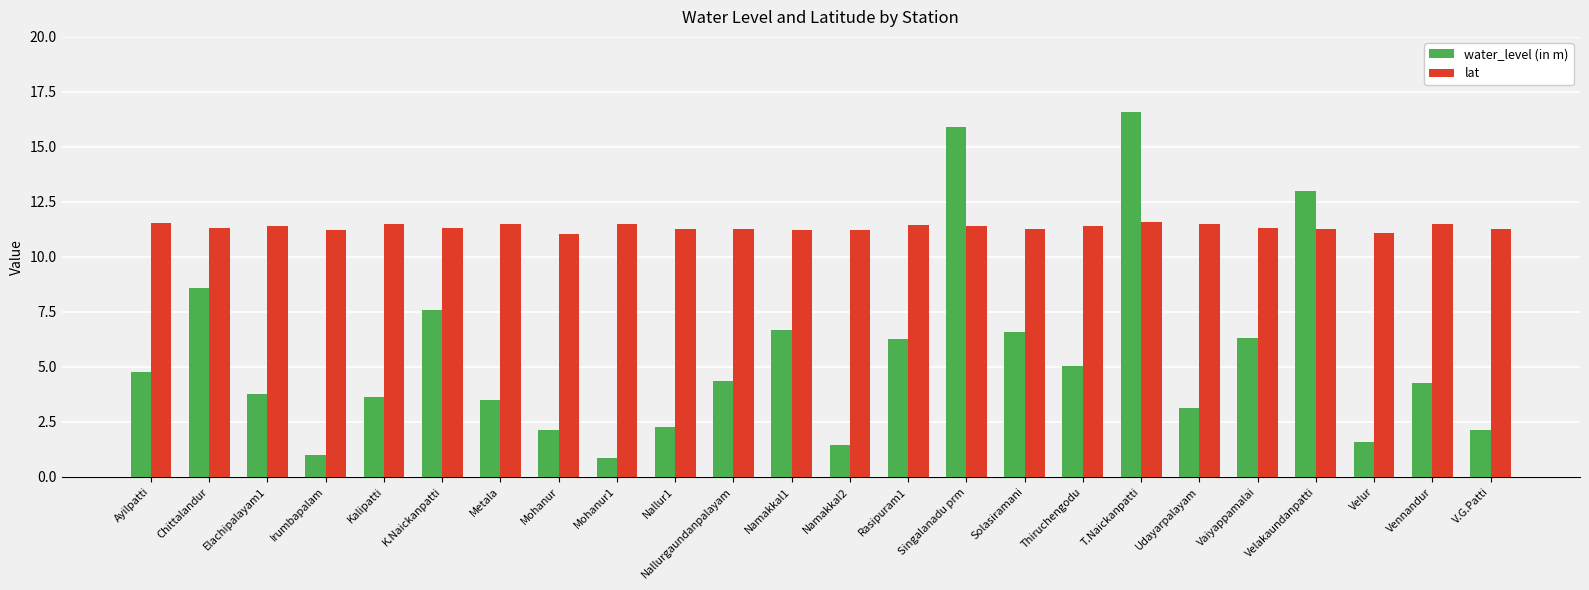

Rank the series at Chittalandur from lowest to highest value.

water_level (in m), lat